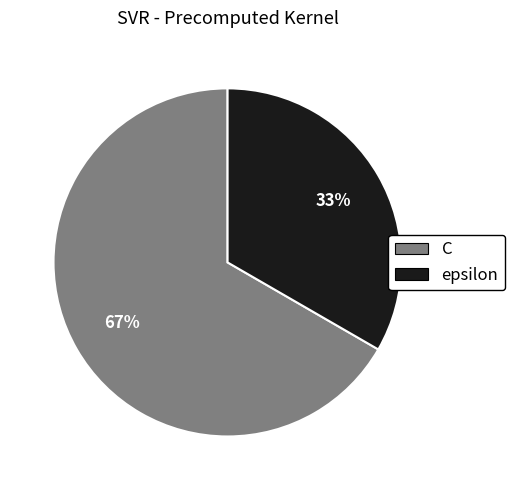

To the nearest percent, what percentage of the pie is C?

67%